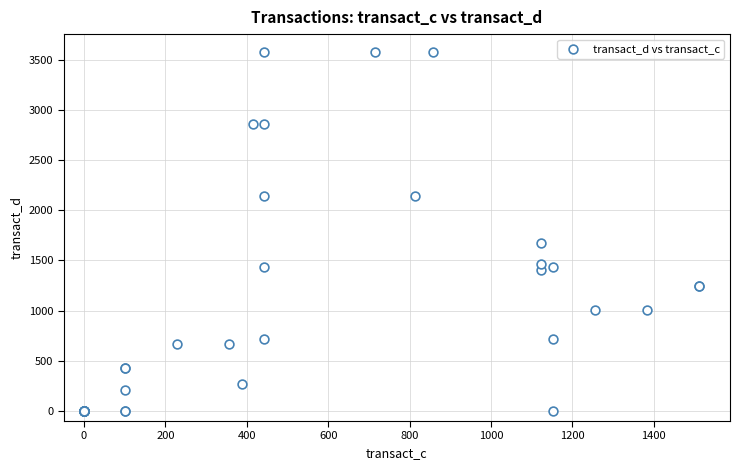

What Y value in the scatter plot is closest to 1787?

1673.1